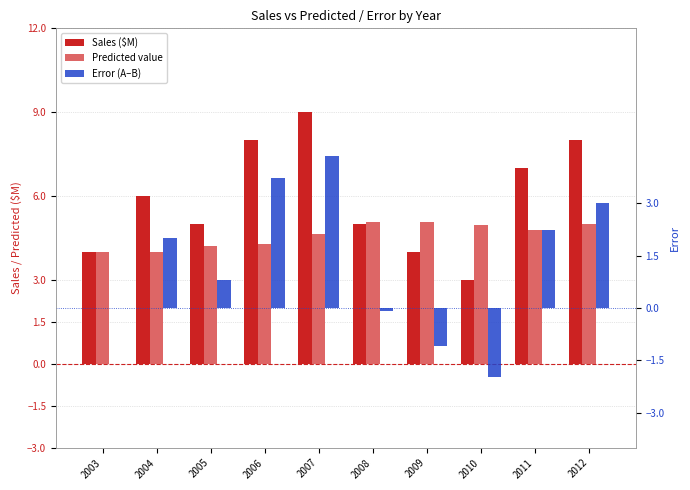

Rank the series by their maximum value, from lowest to highest.

Error (A–B), Predicted value, Sales ($M)